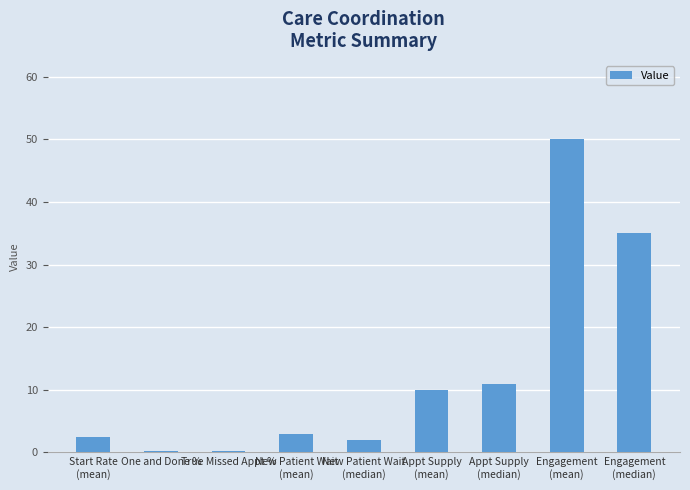

What is the greatest value displayed?

50.0